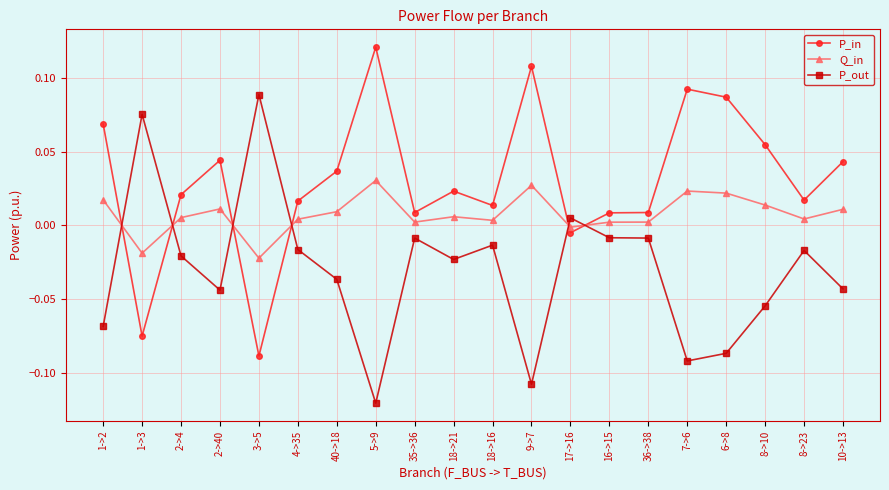

Is the value of Q_in at 9->7 greater than the value of P_in at 1->2?

No